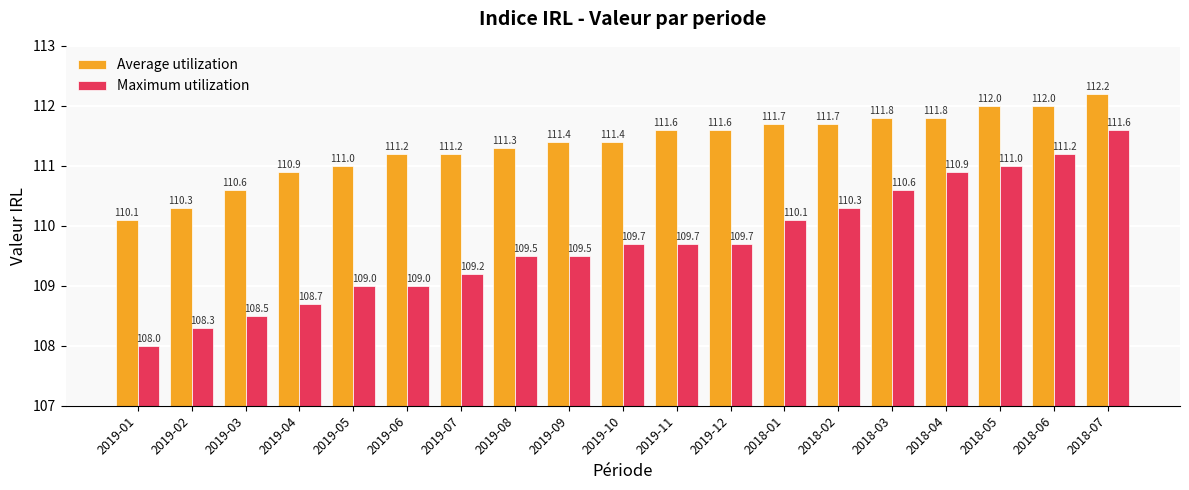

Reading right to left, list all the values displayed in this chart.

Average utilization: 2018-07=112.2	2018-06=112.0	2018-05=112.0	2018-04=111.8	2018-03=111.8	2018-02=111.7	2018-01=111.7	2019-12=111.6	2019-11=111.6	2019-10=111.4	2019-09=111.4	2019-08=111.3	2019-07=111.2	2019-06=111.2	2019-05=111.0	2019-04=110.9	2019-03=110.6	2019-02=110.3	2019-01=110.1
Maximum utilization: 2018-07=111.6	2018-06=111.2	2018-05=111.0	2018-04=110.9	2018-03=110.6	2018-02=110.3	2018-01=110.1	2019-12=109.7	2019-11=109.7	2019-10=109.7	2019-09=109.5	2019-08=109.5	2019-07=109.2	2019-06=109.0	2019-05=109.0	2019-04=108.7	2019-03=108.5	2019-02=108.3	2019-01=108.0